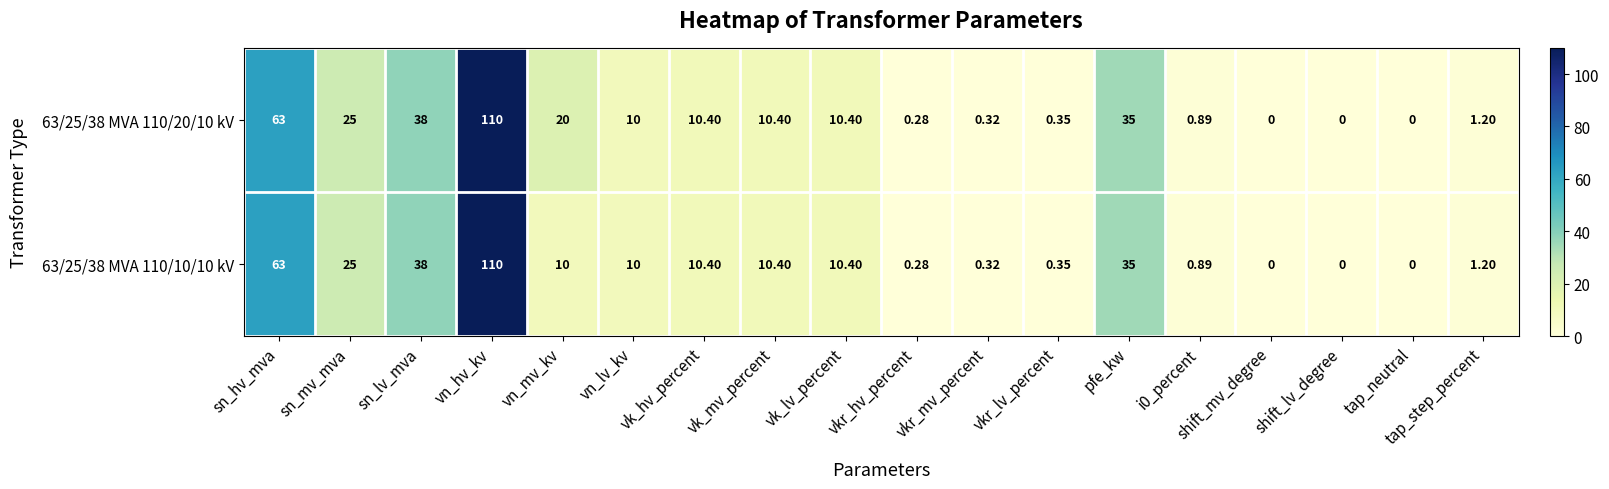

Is the value of 63/25/38 MVA 110/20/10 kV at sn_lv_mva greater than the value of 63/25/38 MVA 110/10/10 kV at vk_hv_percent?

Yes